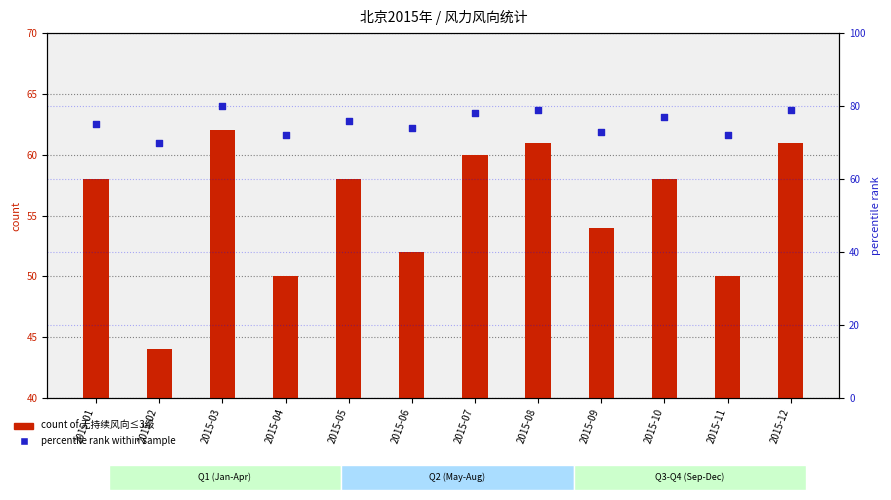

Which series contains the highest Y value?

percentile rank within sample